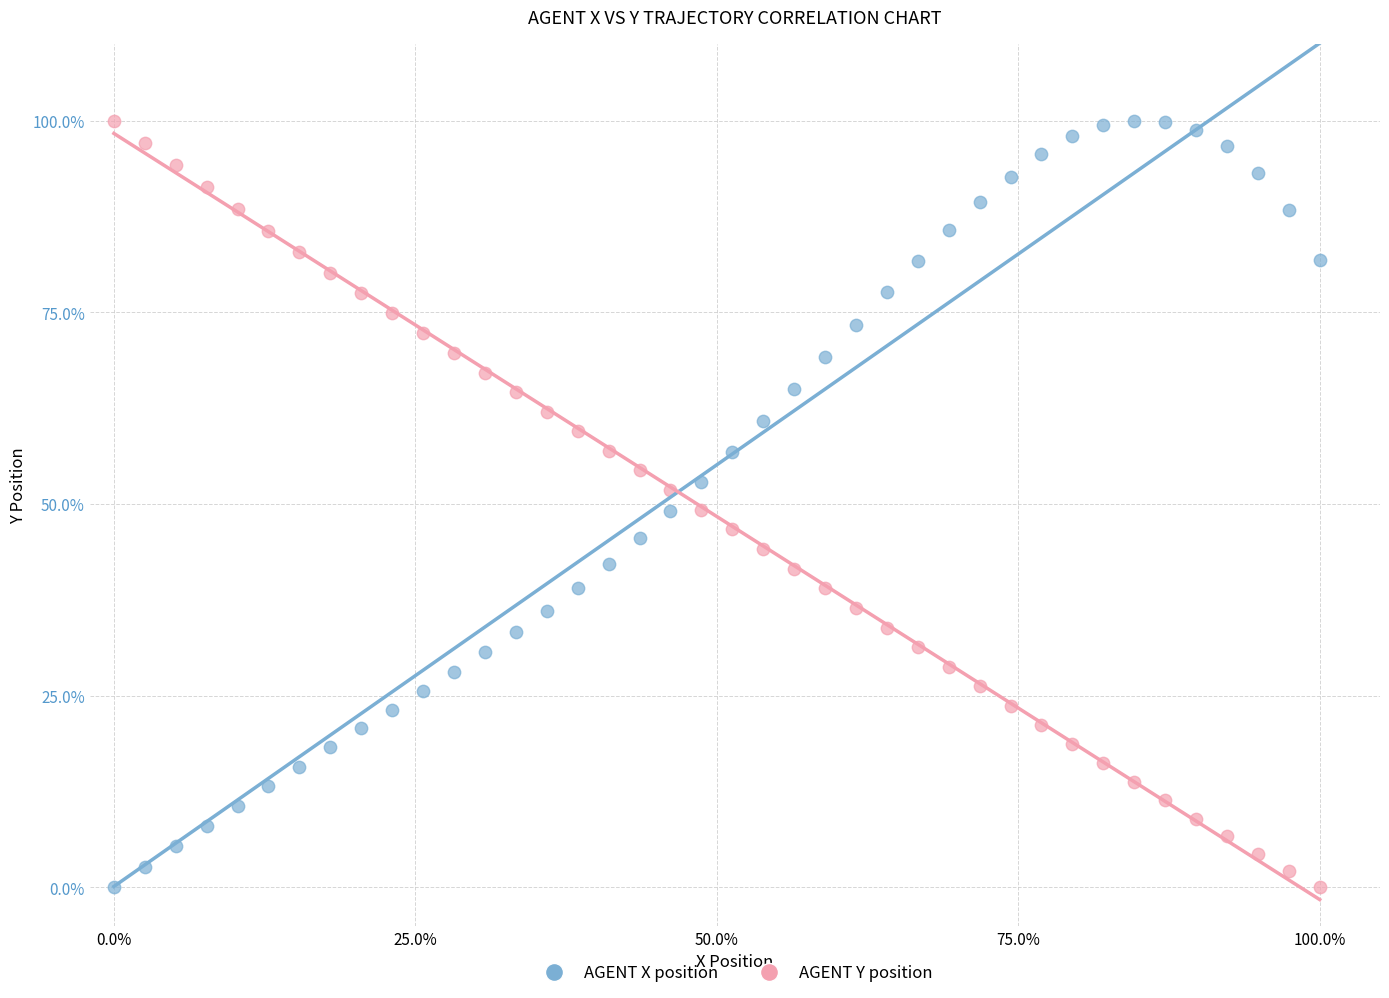

What are all the series names shown in the legend?

AGENT X position, AGENT Y position